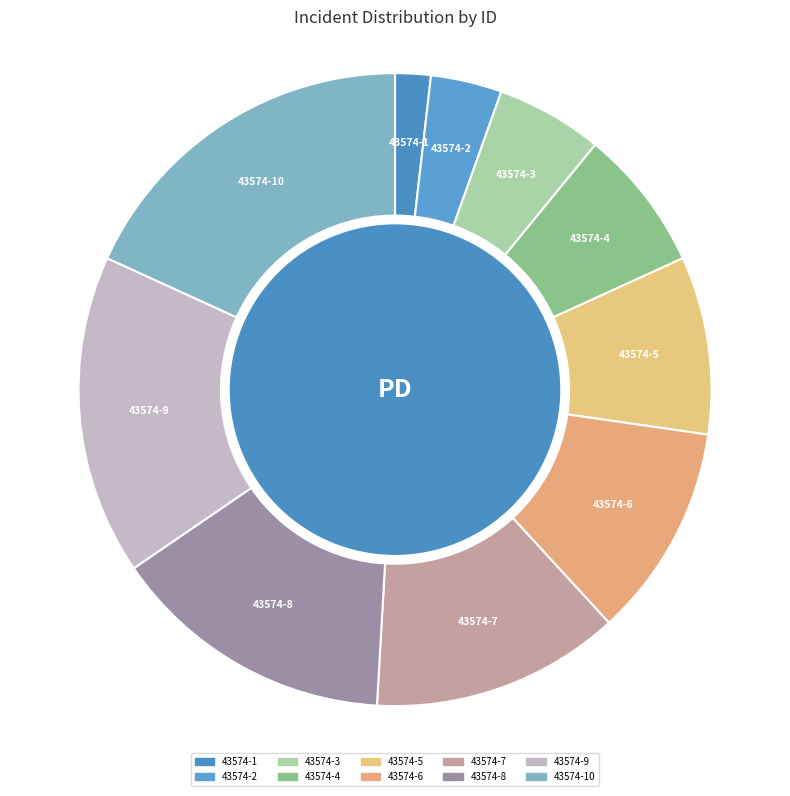

Is there a majority slice in this chart?

No